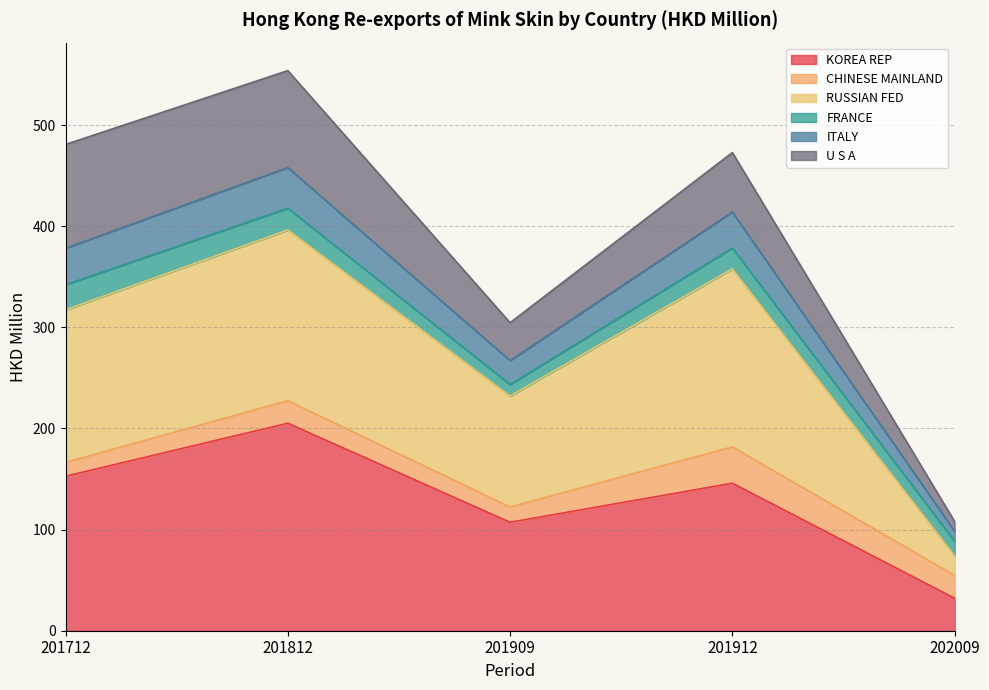

At which category is the sum across all series the highest?

201812